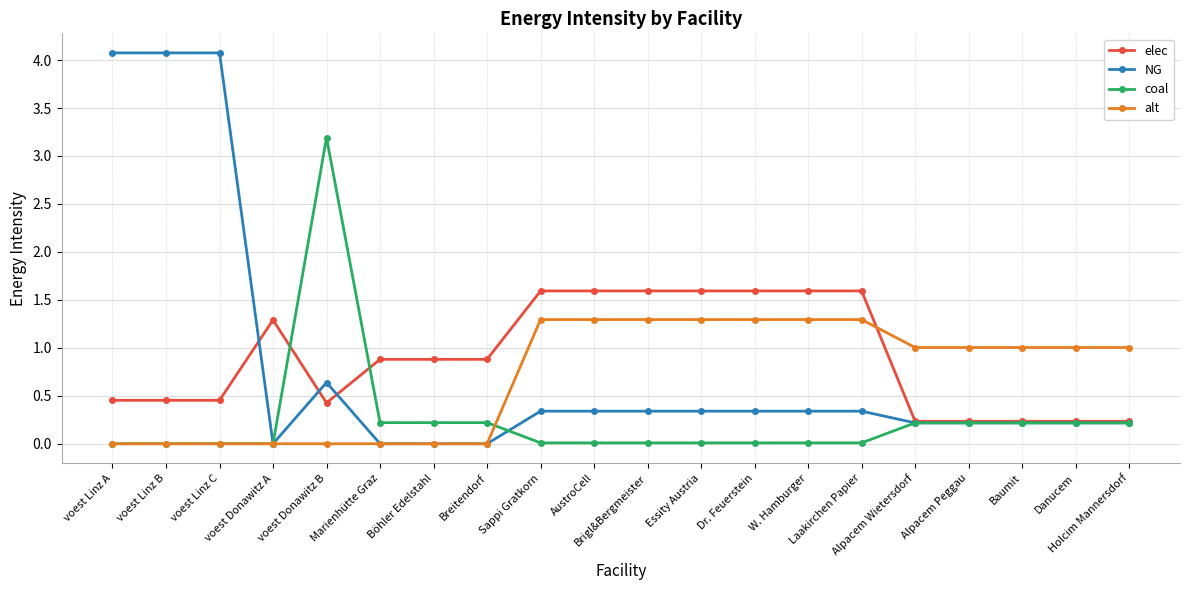

Rank the series by their maximum value, from highest to lowest.

NG, coal, elec, alt